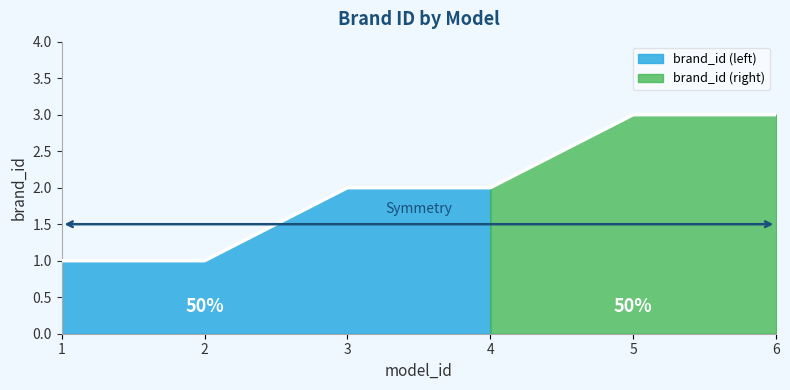

Reading right to left, extract all data points from this chart.

3	3	2	2	1	1